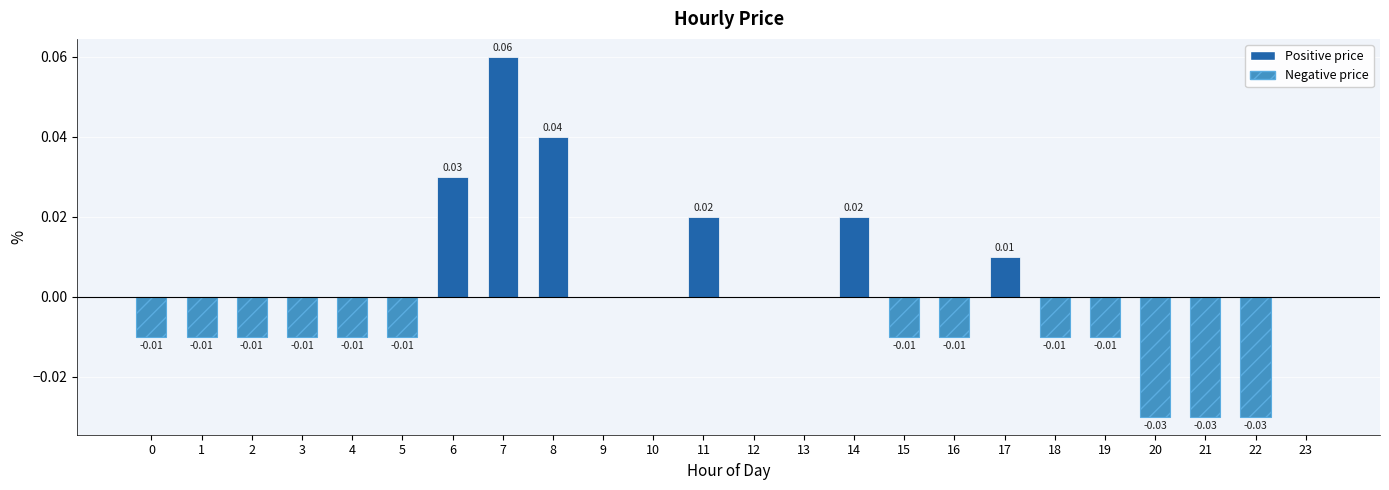

Which has a higher value, 16 or 22?

16